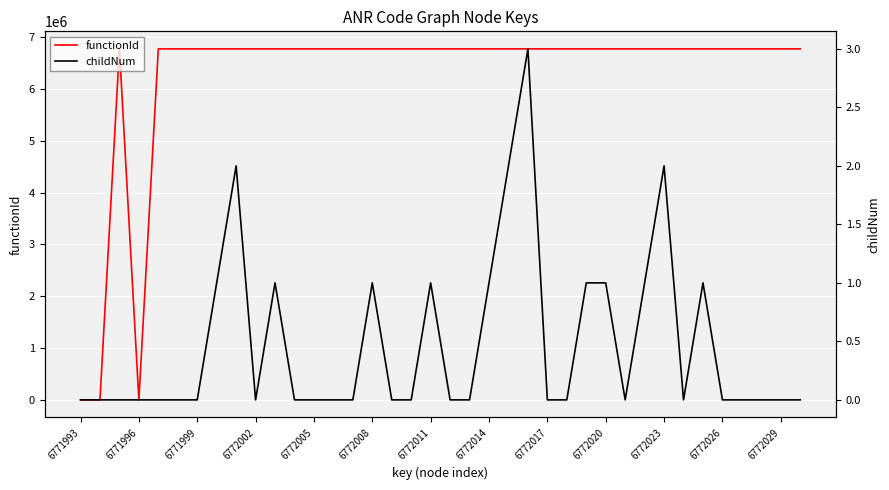

What are all the series names shown in the legend?

functionId, childNum